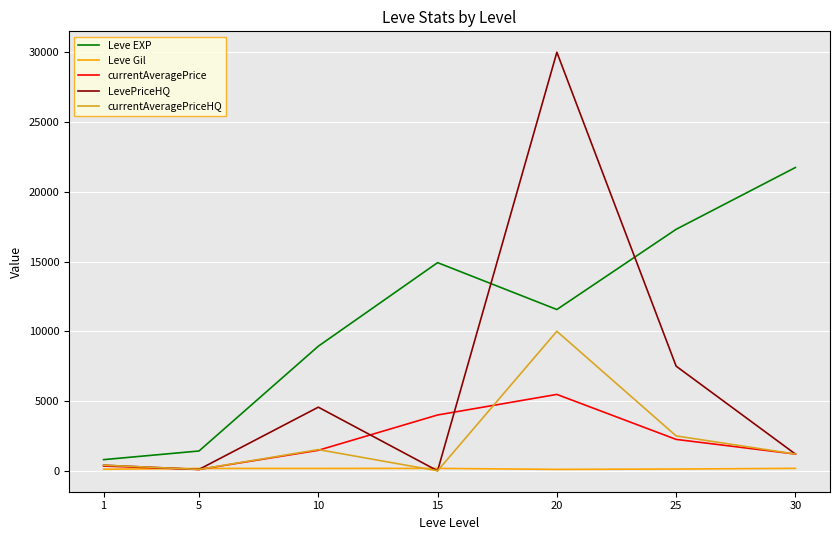

Between 5 and 10, which series saw the biggest shift?

Leve EXP